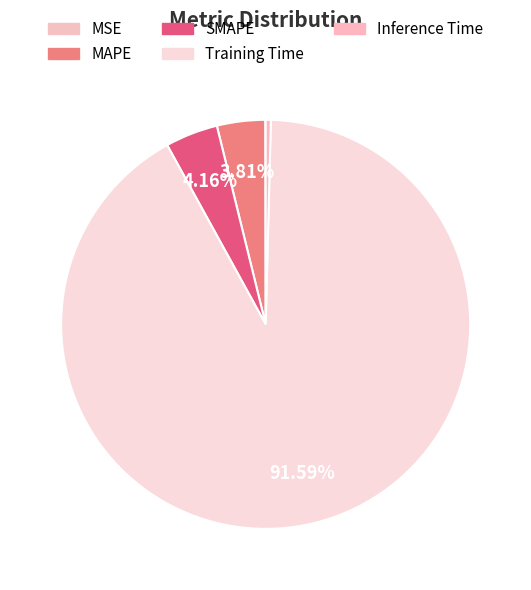

Does MAPE represent more than half of the total?

No